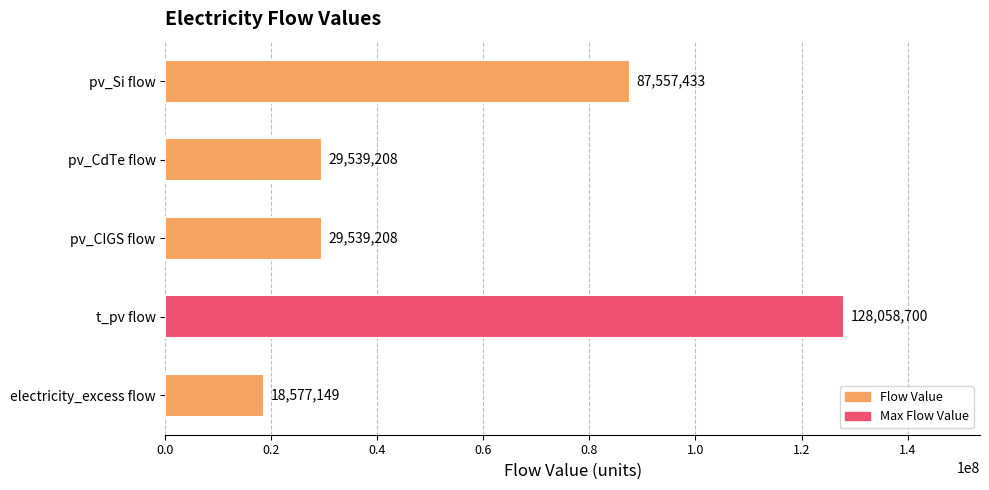

What is the smallest value displayed?

18577148.8